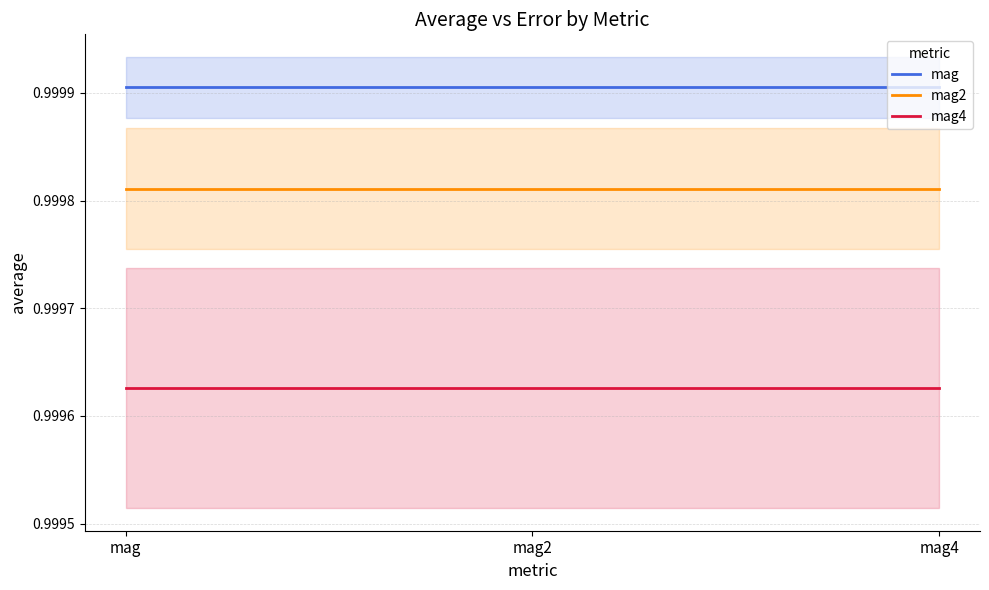

At which category is the sum across all series the highest?

mag